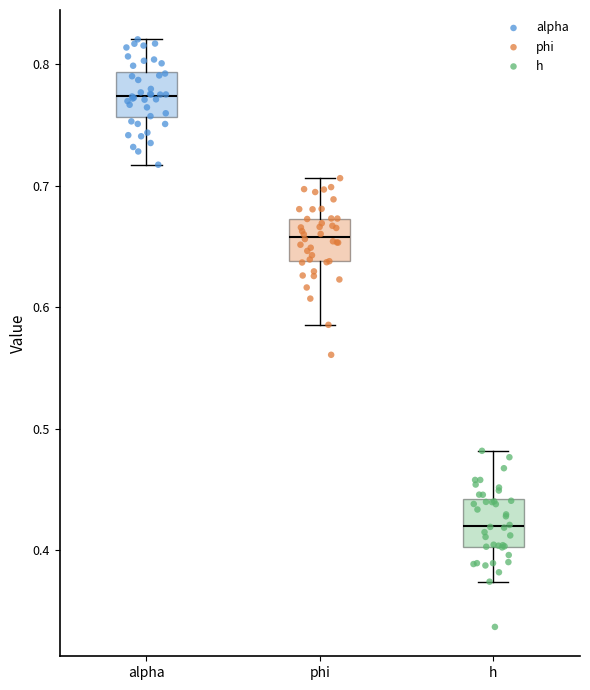

Which box's median line is the lowest?

h